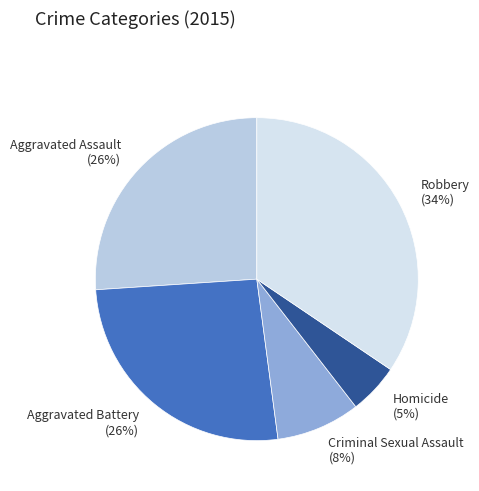

Between Criminal Sexual Assault and Aggravated Battery, which is larger?

Aggravated Battery